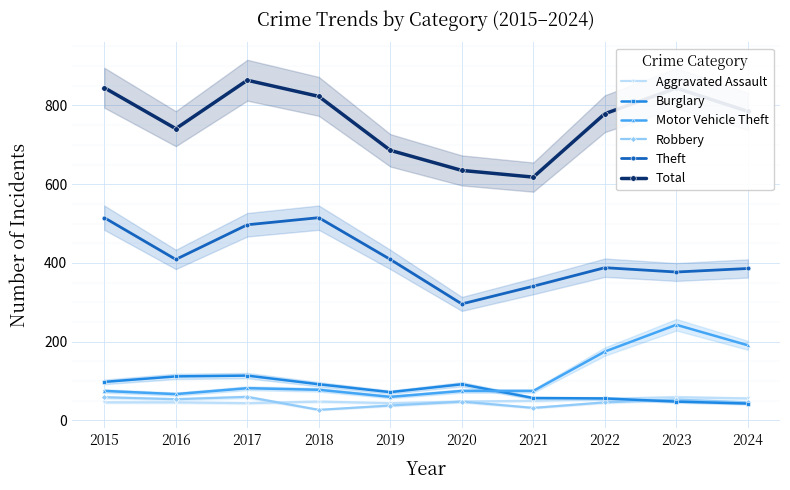

How many data points in Theft are above 409?

3